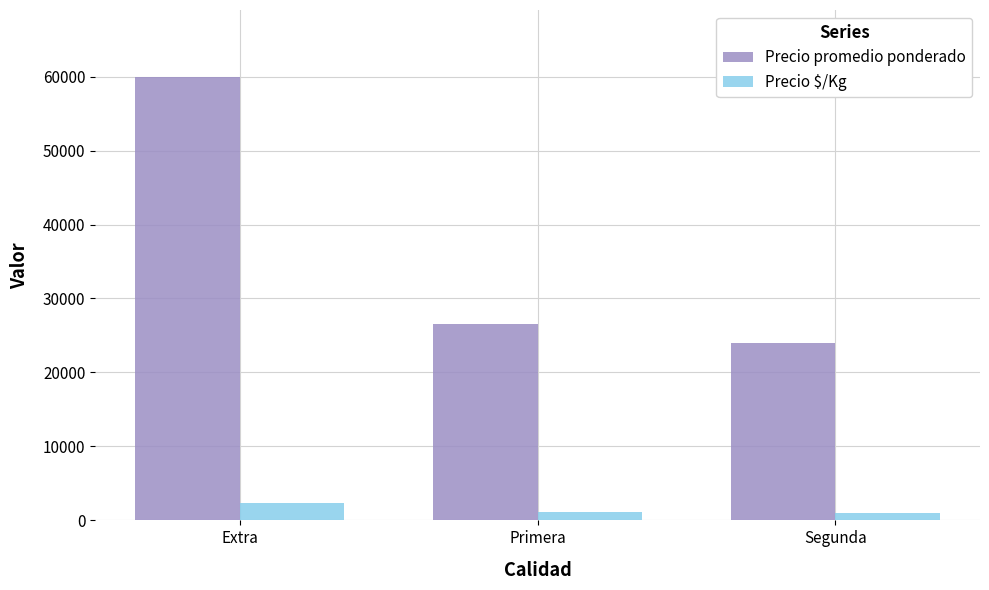

How many data points does each series have?

3